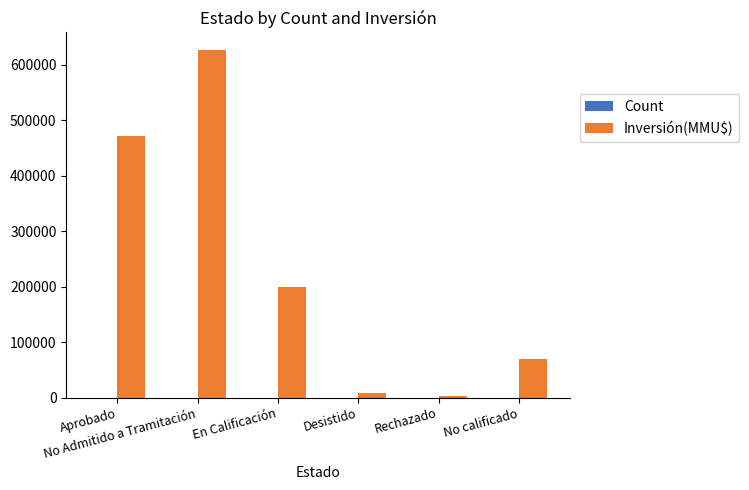

Are the bars horizontal?

No